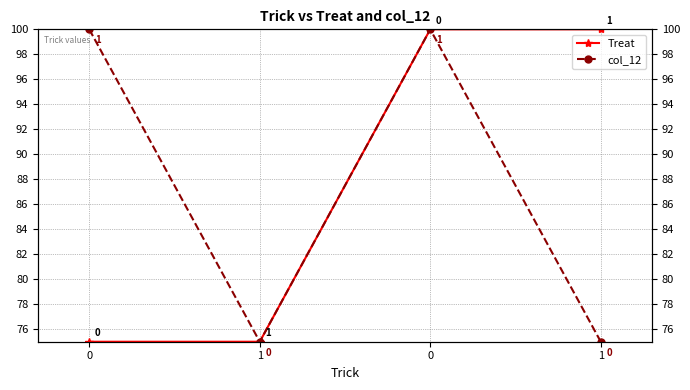

Reading left to right, transcribe all the data shown in this chart.

Treat: 0=75	1=75	0=100	1=100
col_12: 0=100	1=75	0=100	1=75